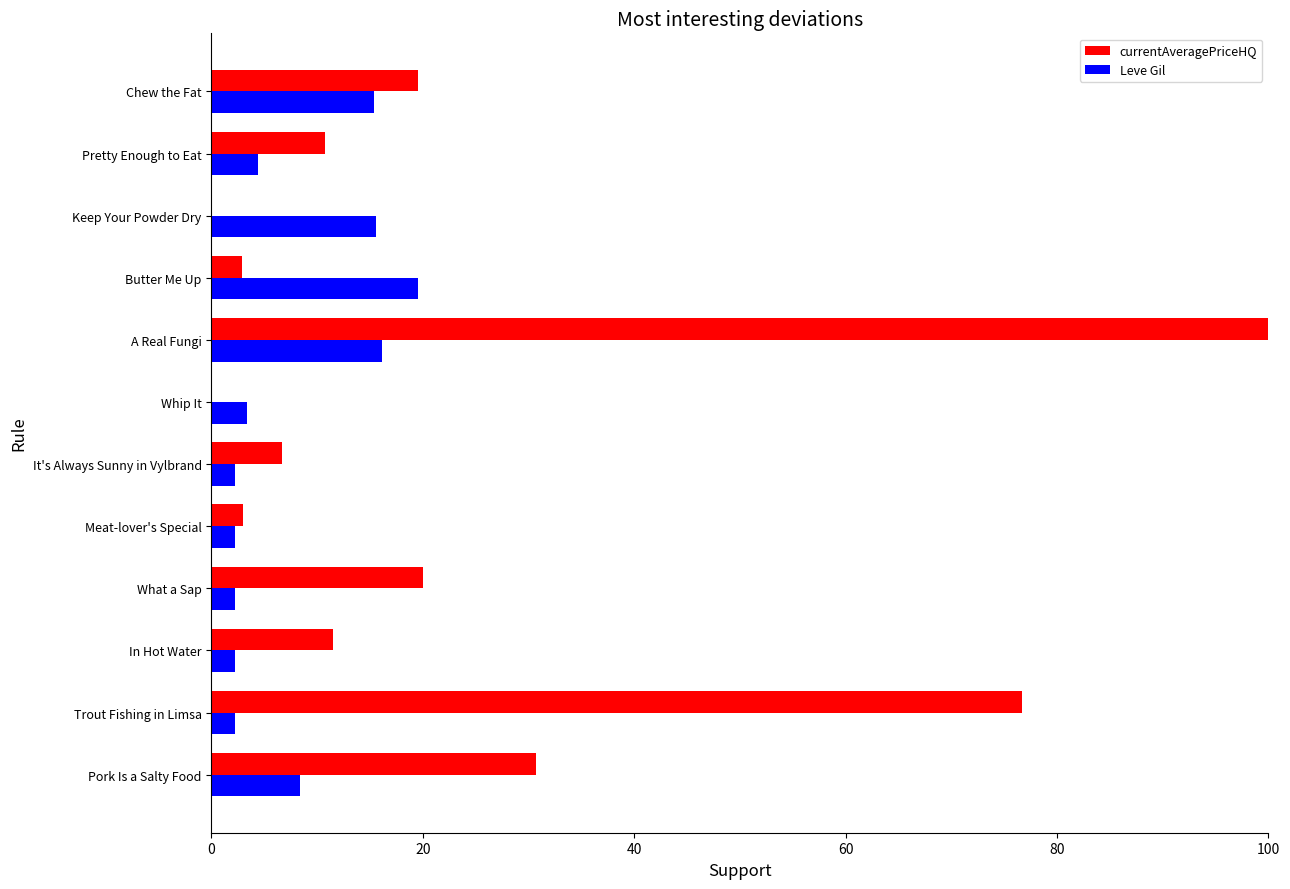

True or false: Leve Gil has a value of 15.6 at Keep Your Powder Dry.

True